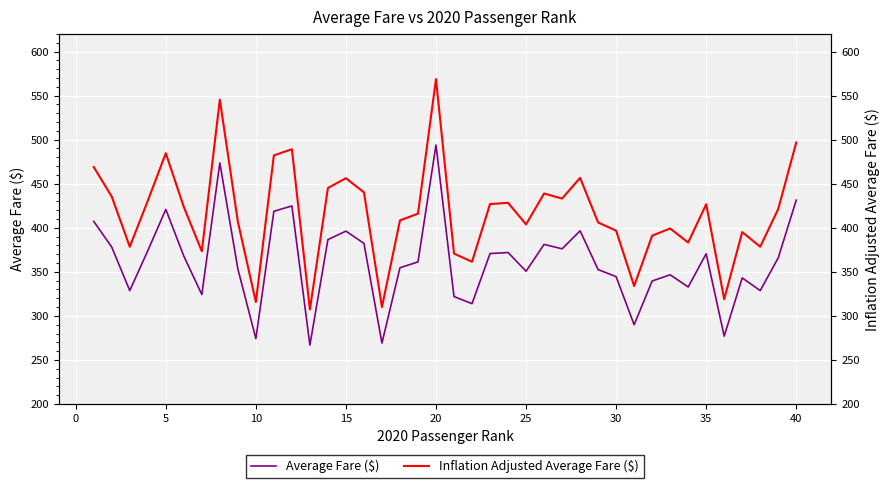

The Average Fare ($) series shows 672.9 at 15. True or false?

False